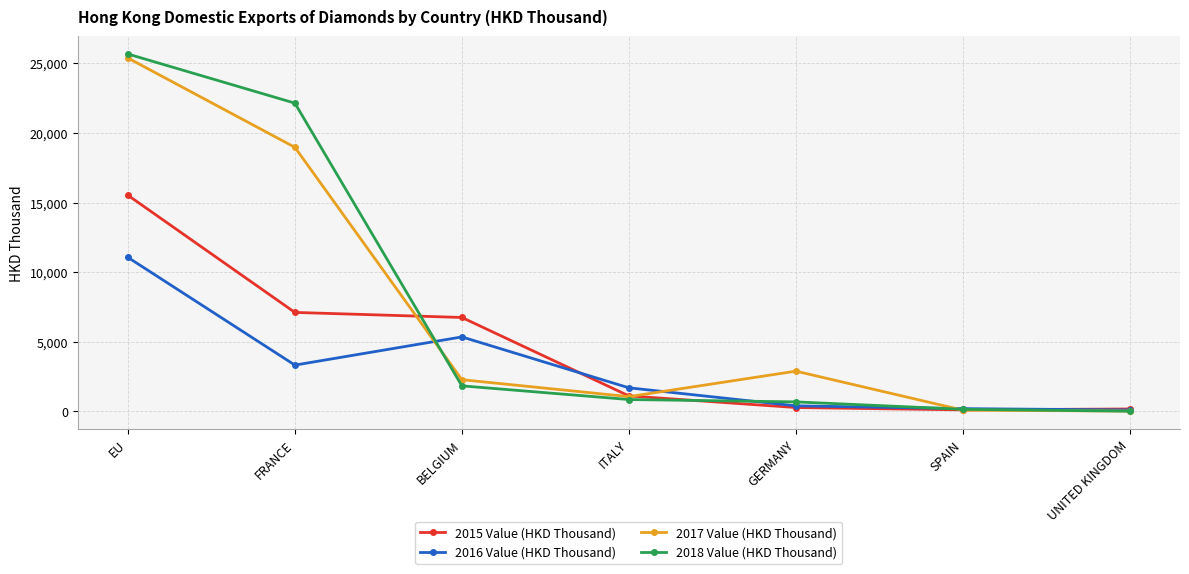

Where is the first local maximum for 2017 Value (HKD Thousand)?

GERMANY